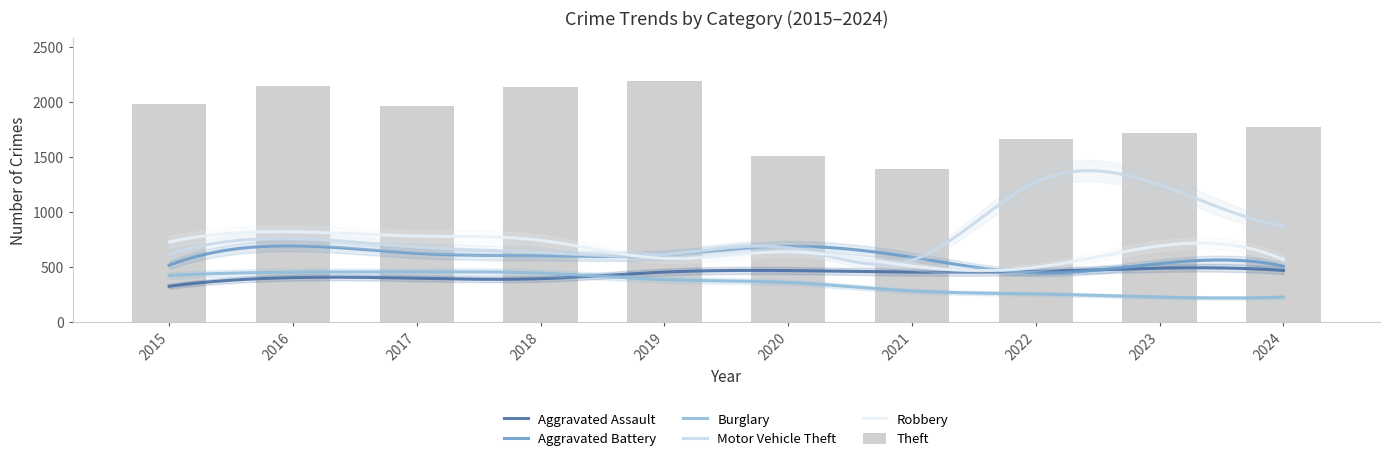

What is the sum of the Burglary values at 2016 and 2018?

894